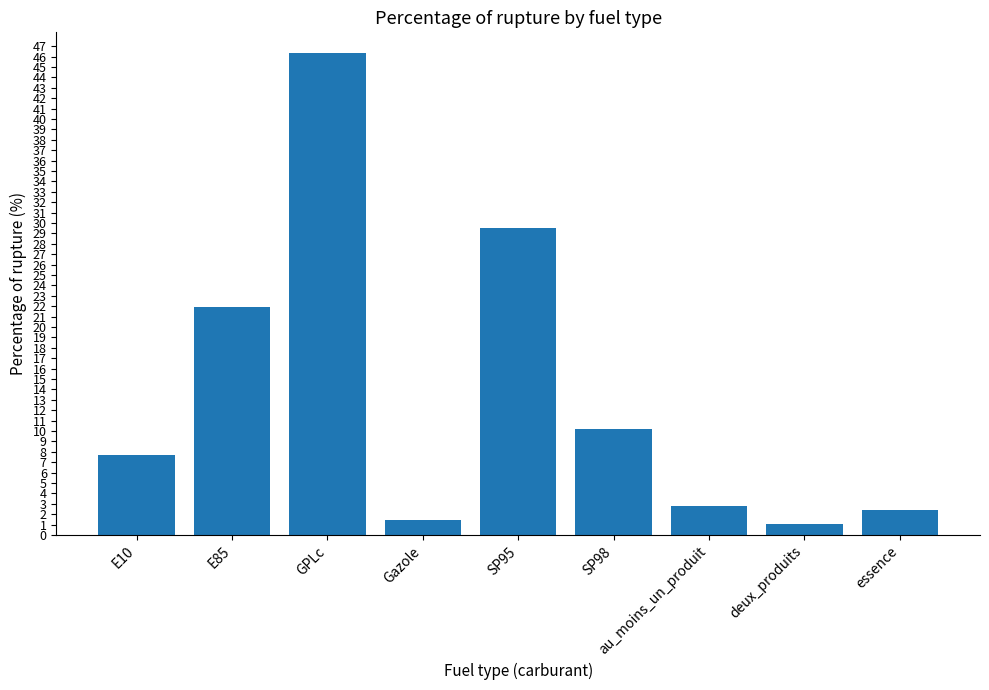

Which label corresponds to the smallest value in the chart?

deux_produits